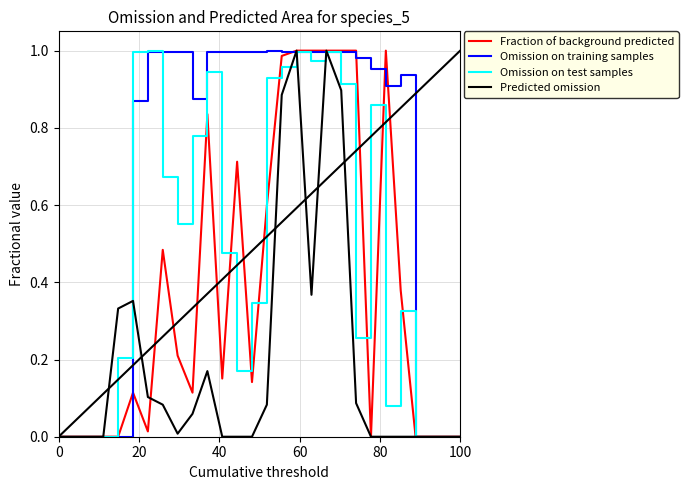

True or false: Omission on test samples has more than 1 points higher than both neighbors.

True